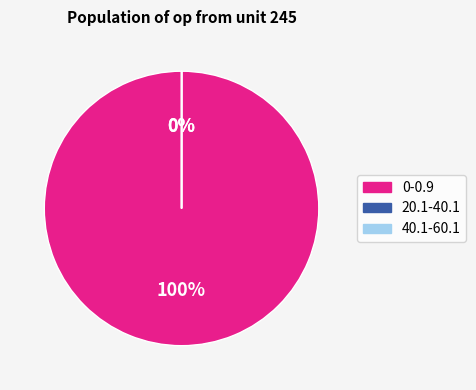

Which slice represents more than half of the pie?

0-0.9